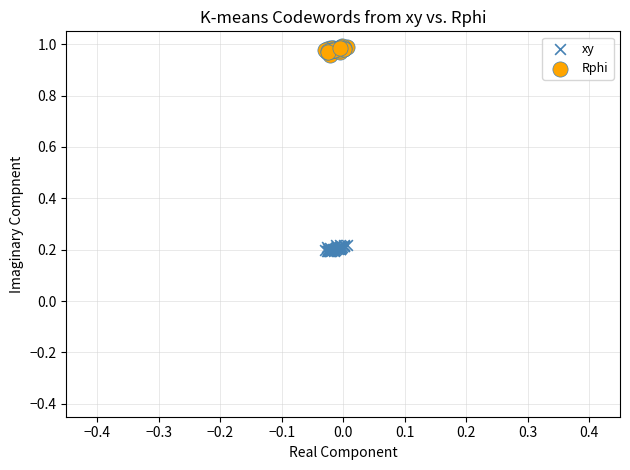

Which series reaches the maximum Y coordinate?

Rphi